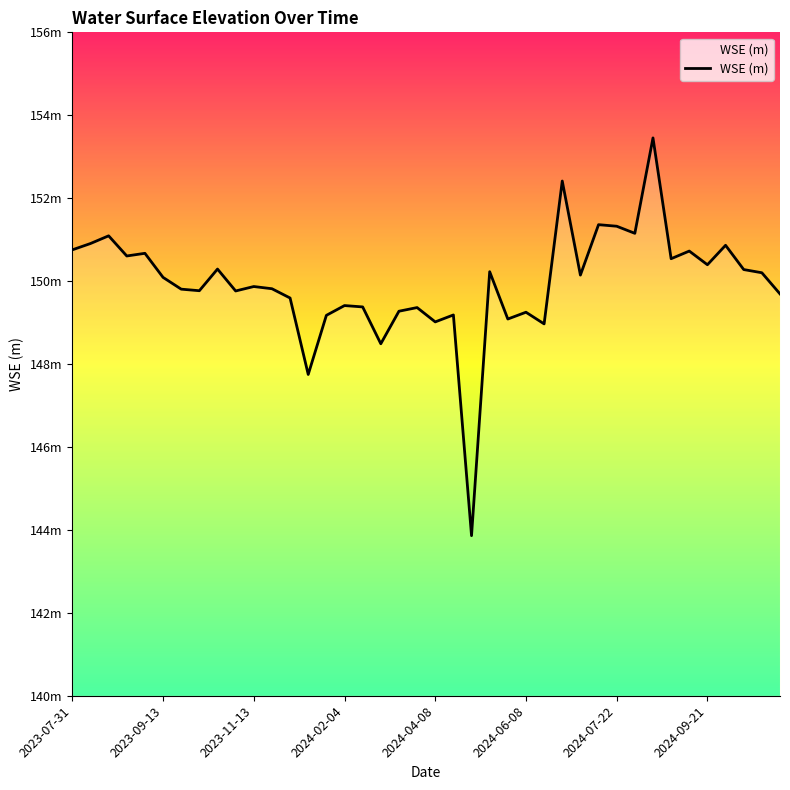

Between 2024-02-04 and 2024-09-21, which is larger?

2024-09-21